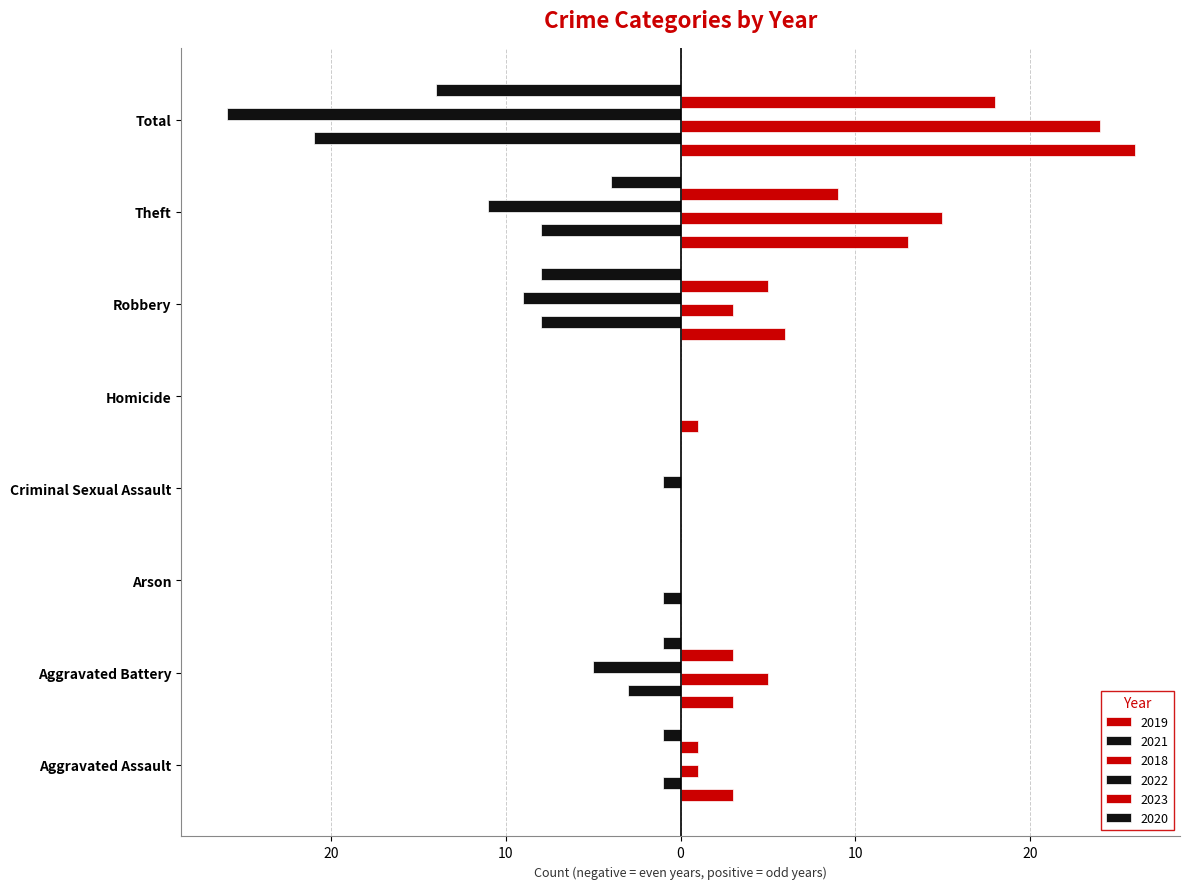

Which has a higher value, Robbery or Aggravated Assault?

Robbery